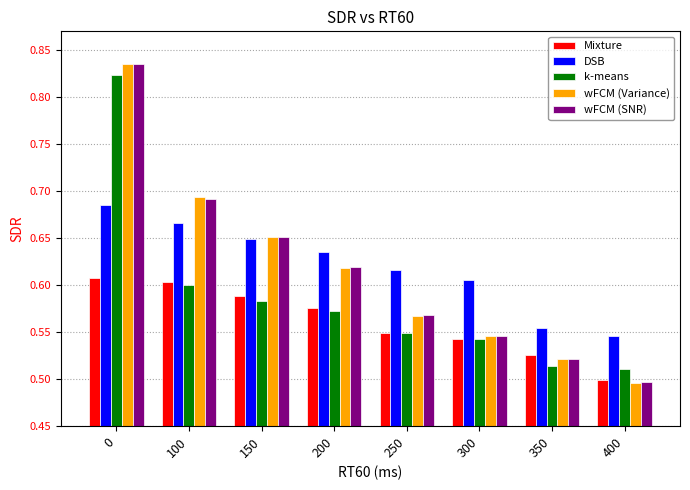

How many k-means values are between 0 and 1?

8